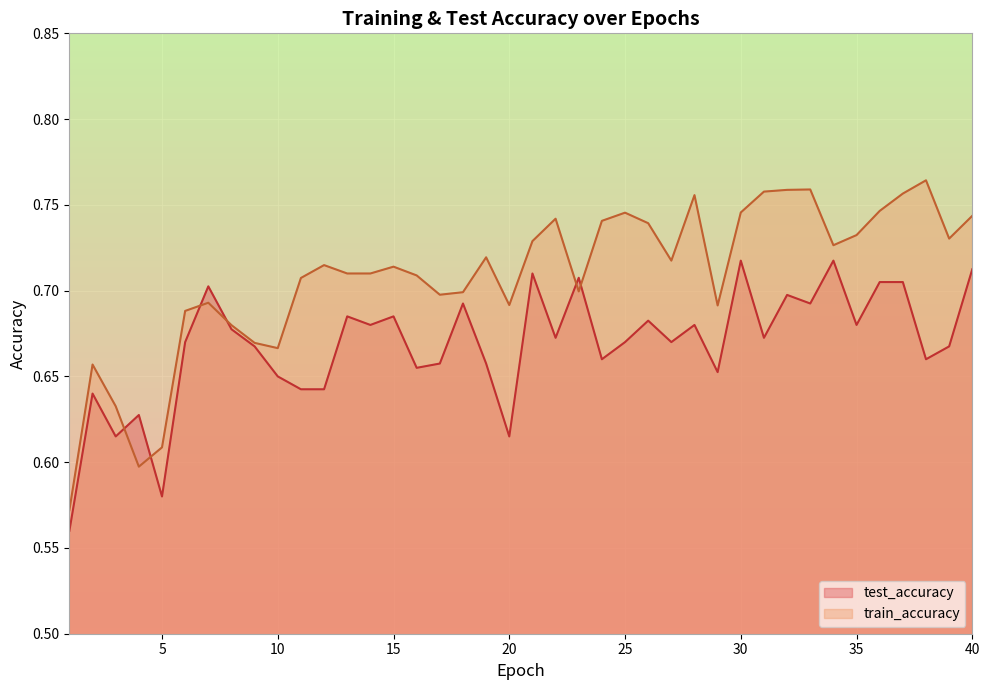

Where do test_accuracy and train_accuracy first cross each other?

3 and 4